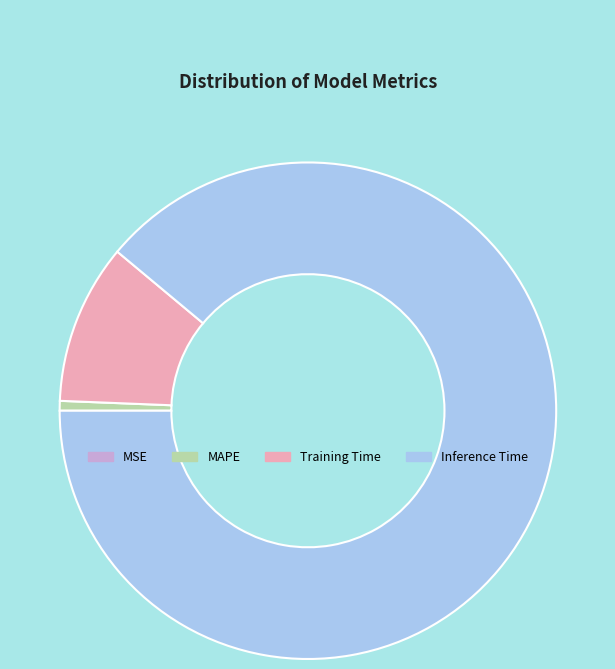

True or false: MAPE accounts for 1% of the total.

True